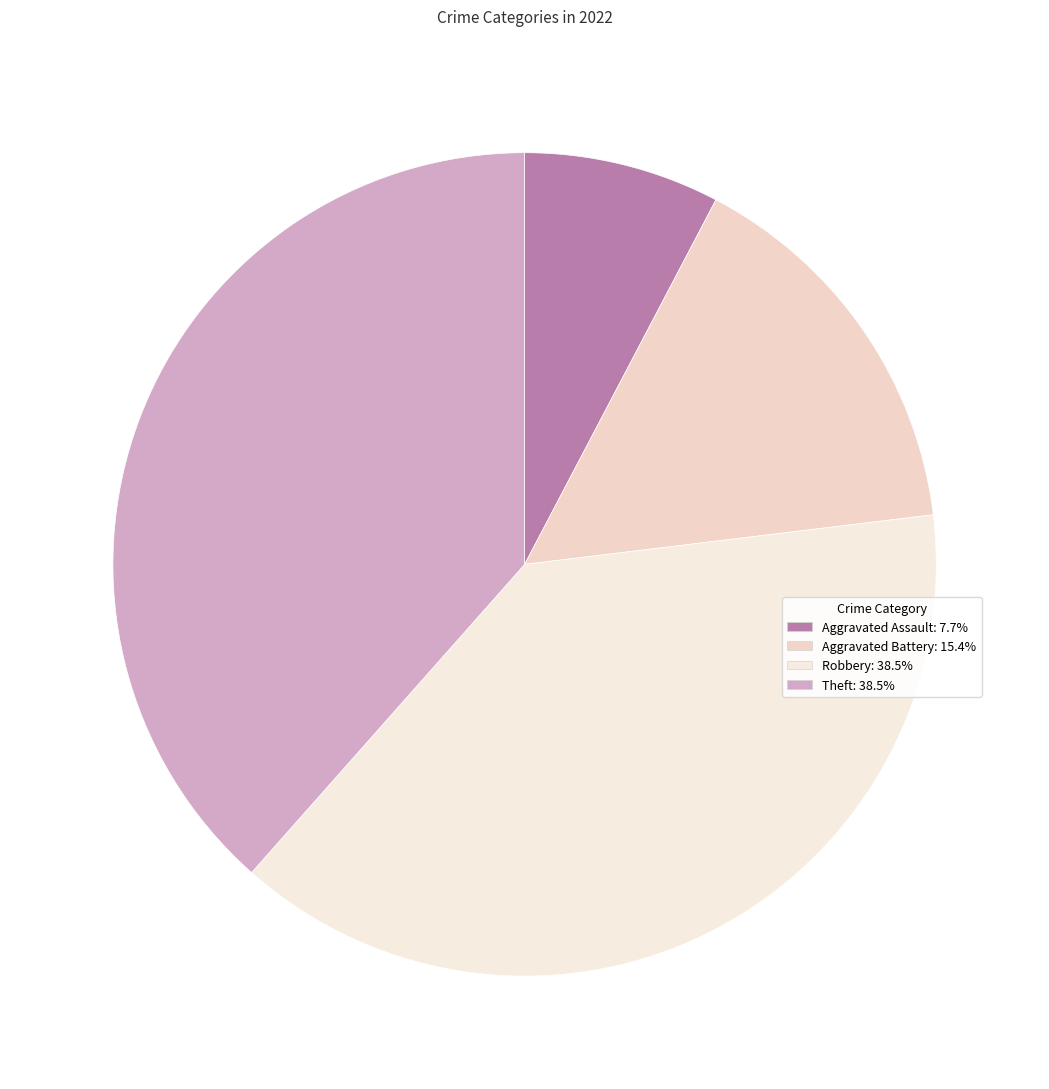

How many slices are in this pie chart?

4